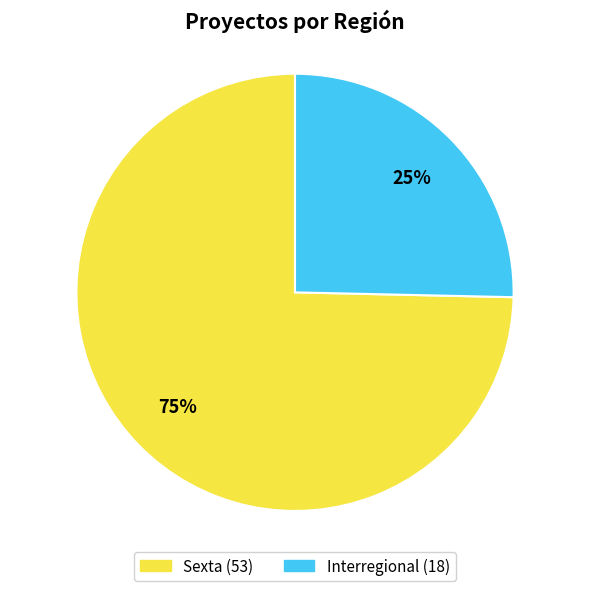

Which has a higher value, Sexta or Interregional?

Sexta